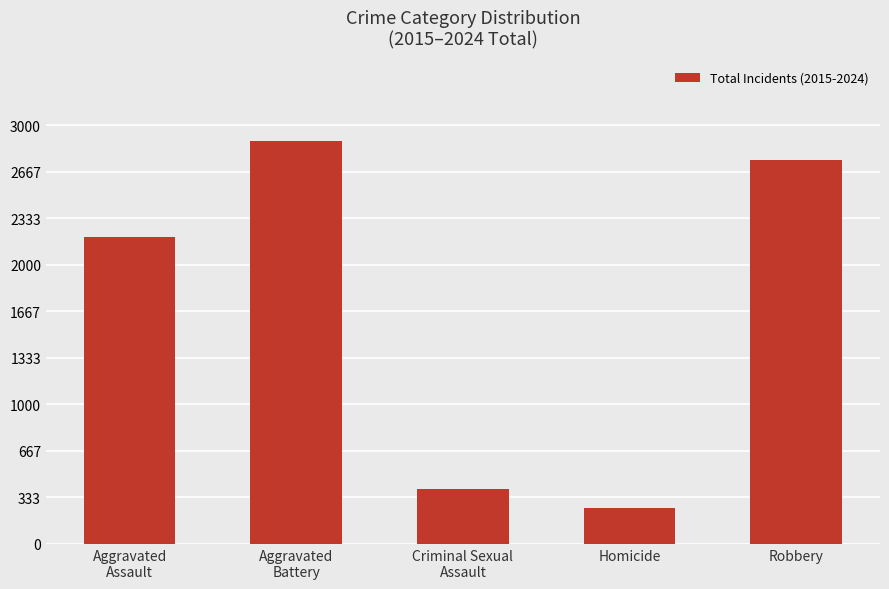

The value at Aggravated
Assault is 2203. True or false?

True